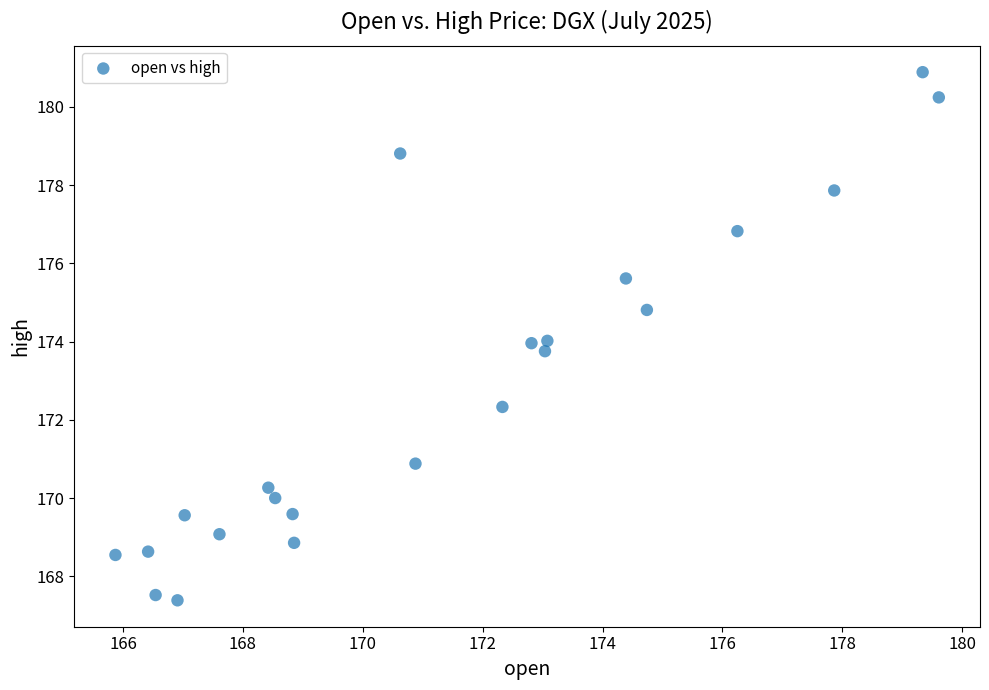

What is the range of X values (max minus min)?

13.7